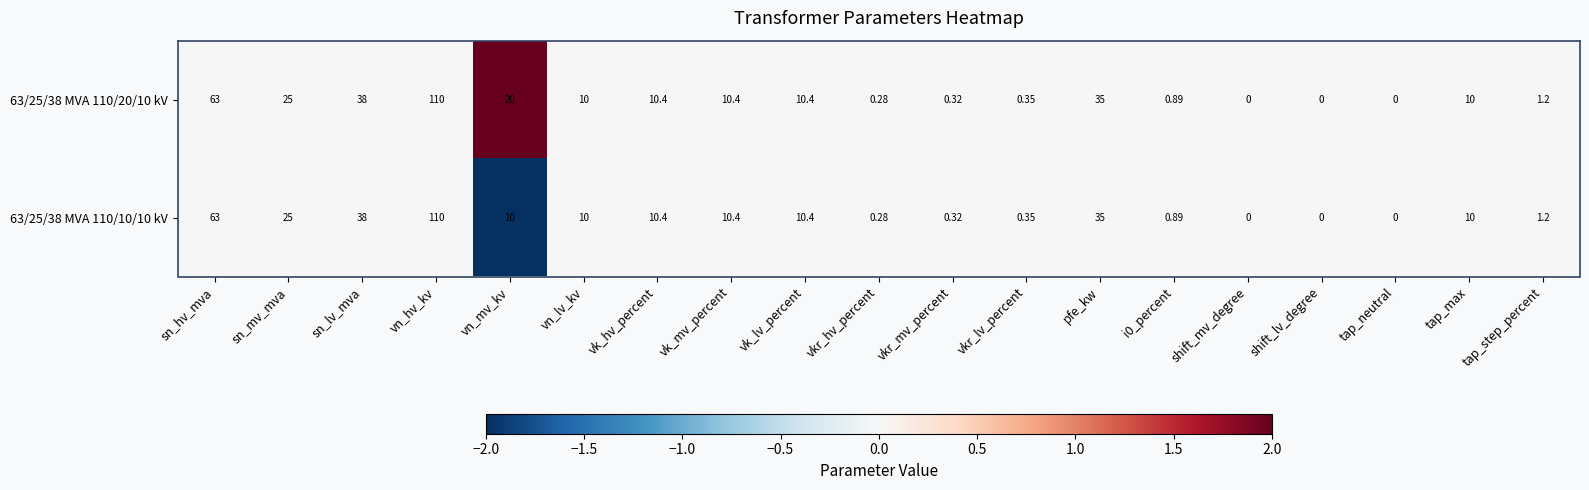

List the series in order of their overall mean, lowest first.

63/25/38 MVA 110/10/10 kV, 63/25/38 MVA 110/20/10 kV